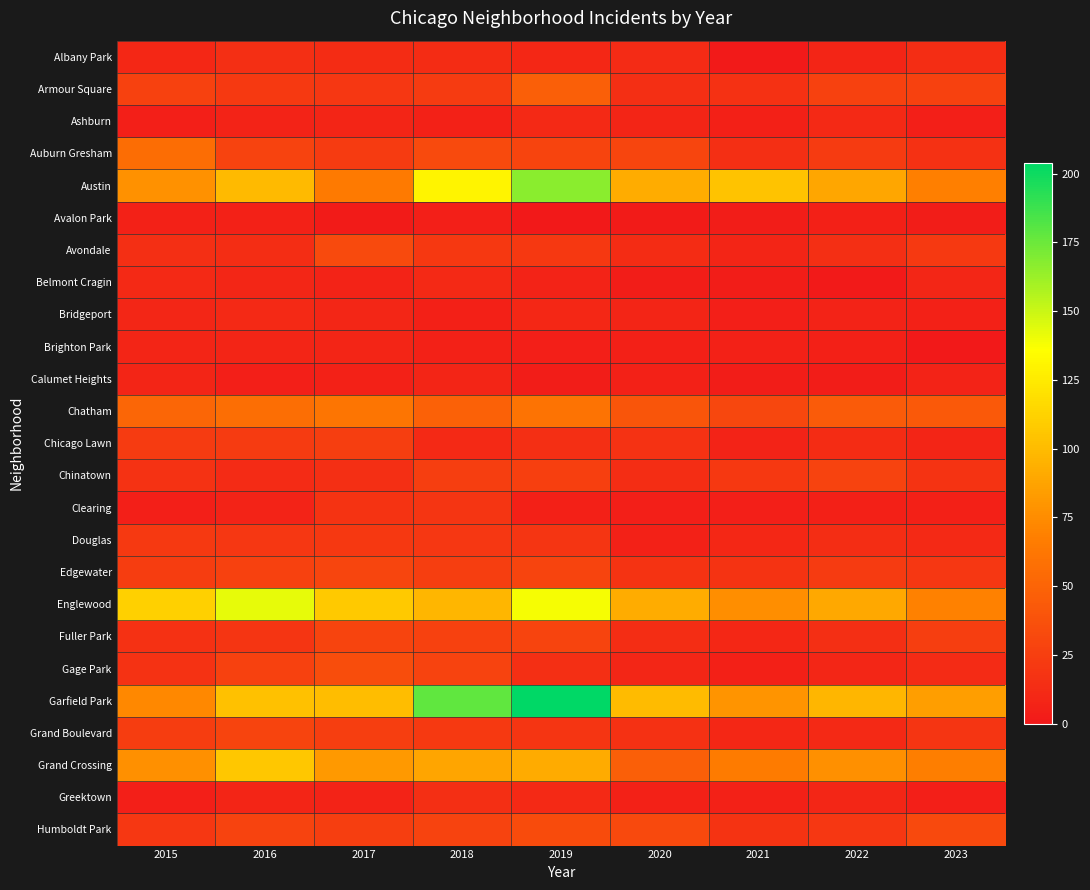

Rank the series by their maximum value, from lowest to highest.

Avalon Park, Brighton Park, Calumet Heights, Ashburn, Belmont Cragin, Bridgeport, Albany Park, Greektown, Clearing, Douglas, Chicago Lawn, Chinatown, Fuller Park, Grand Boulevard, Edgewater, Avondale, Humboldt Park, Gage Park, Armour Square, Auburn Gresham, Chatham, Grand Crossing, Englewood, Austin, Garfield Park